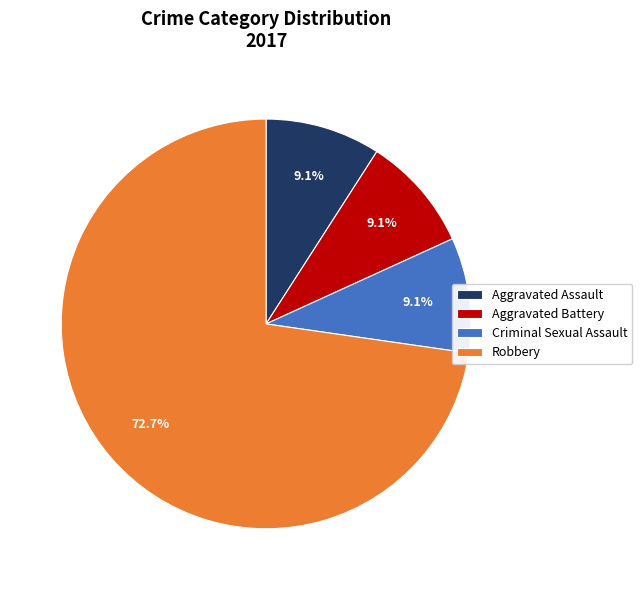

How much of the chart is everything except Aggravated Assault?

90.9%